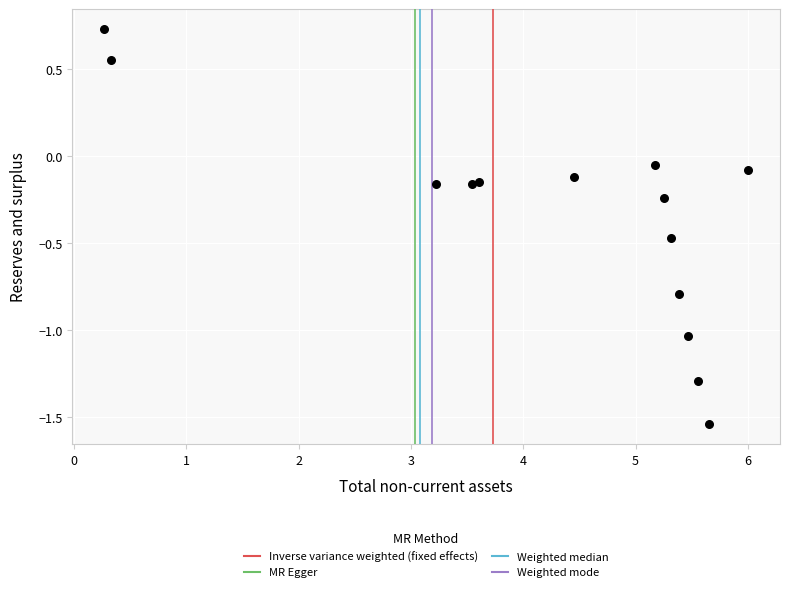

What is the range of Y values (max minus min)?

2.3